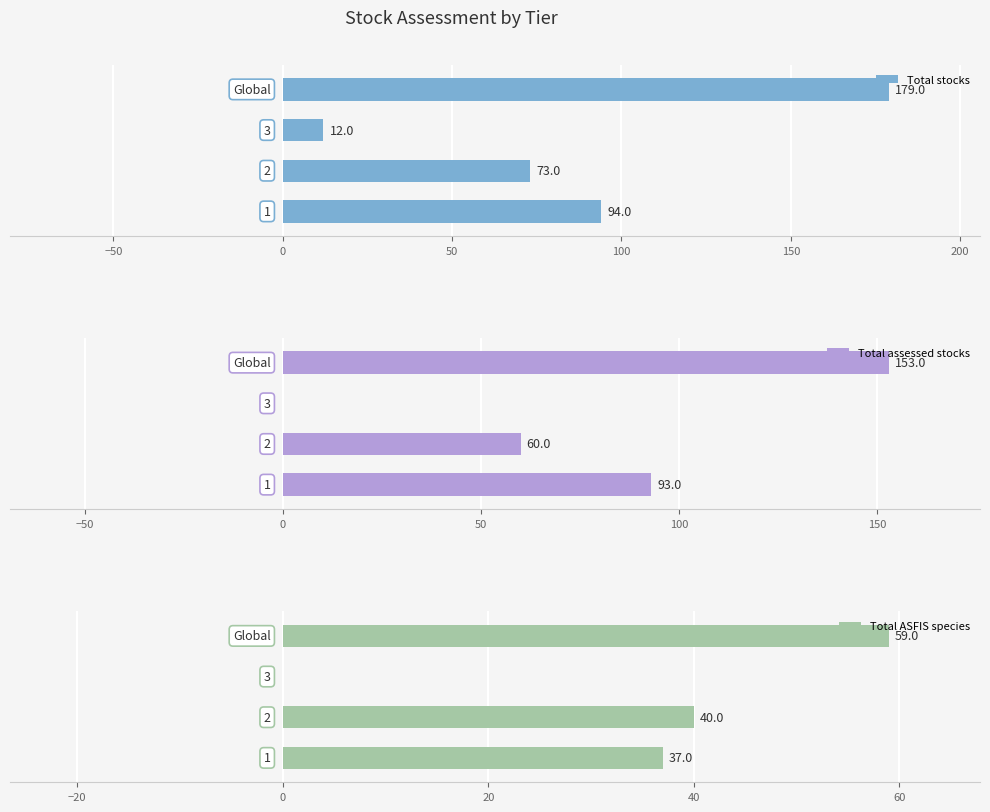

How many Total stocks values are between 73 and 179?

3